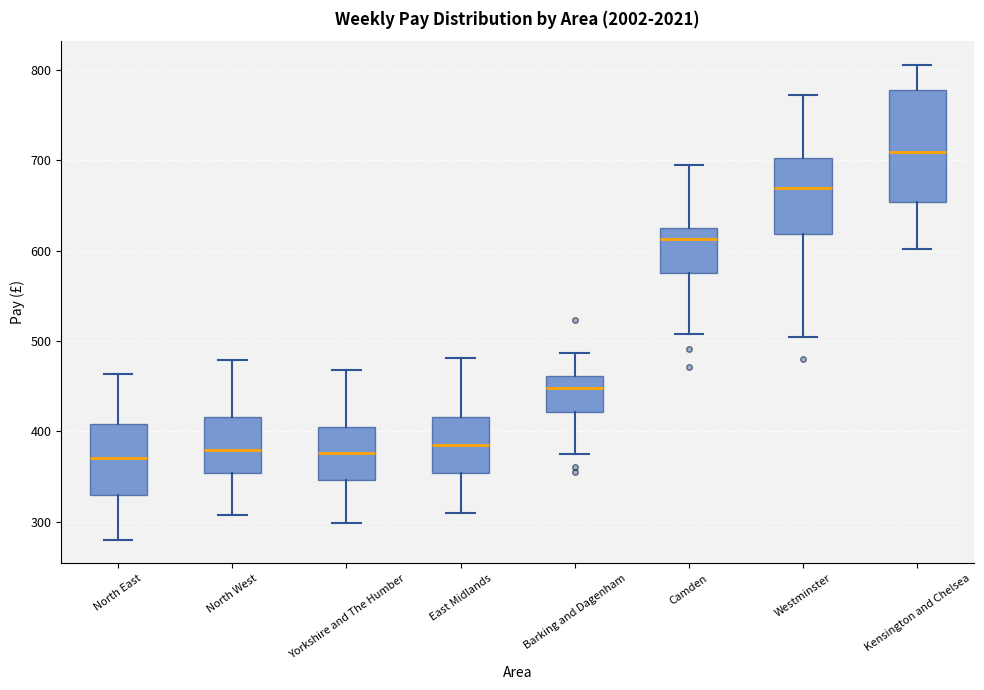

Where does the lower whisker of the box for Barking and Dagenham end on the y-axis? The values are not printed on the chart, so give them approximately, as read against the axis.

380